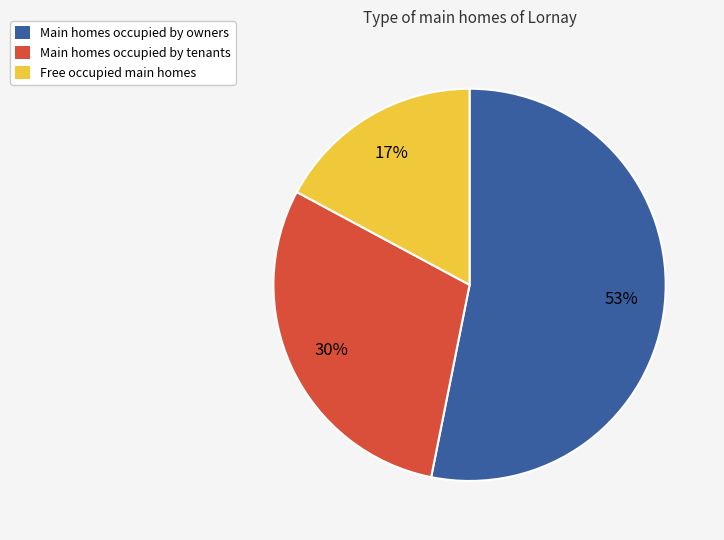

Combined, do Free occupied main homes and Main homes occupied by tenants account for over 50%?

No